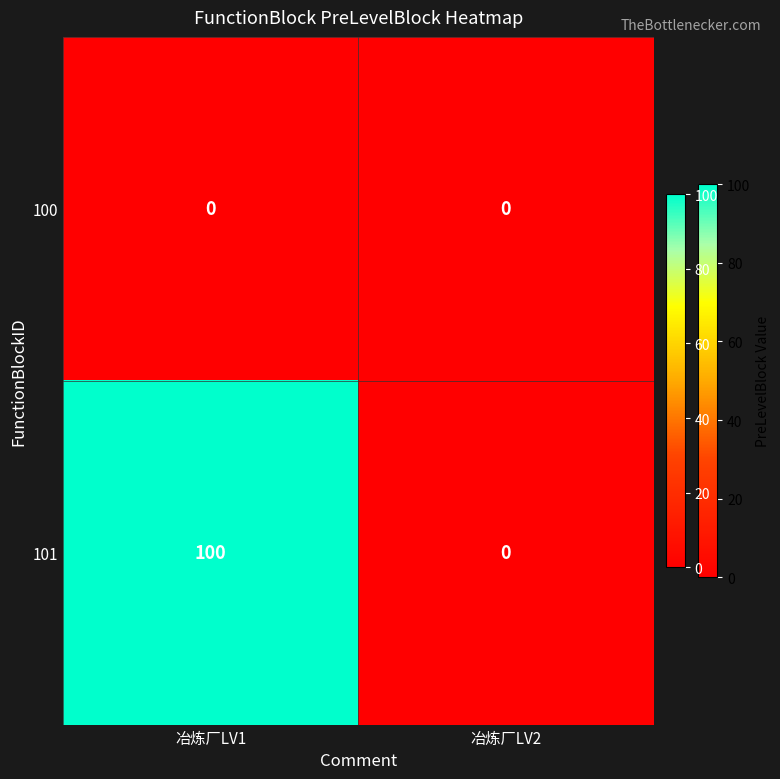

Which series changed the most between 冶炼厂LV1 and 冶炼厂LV2?

101